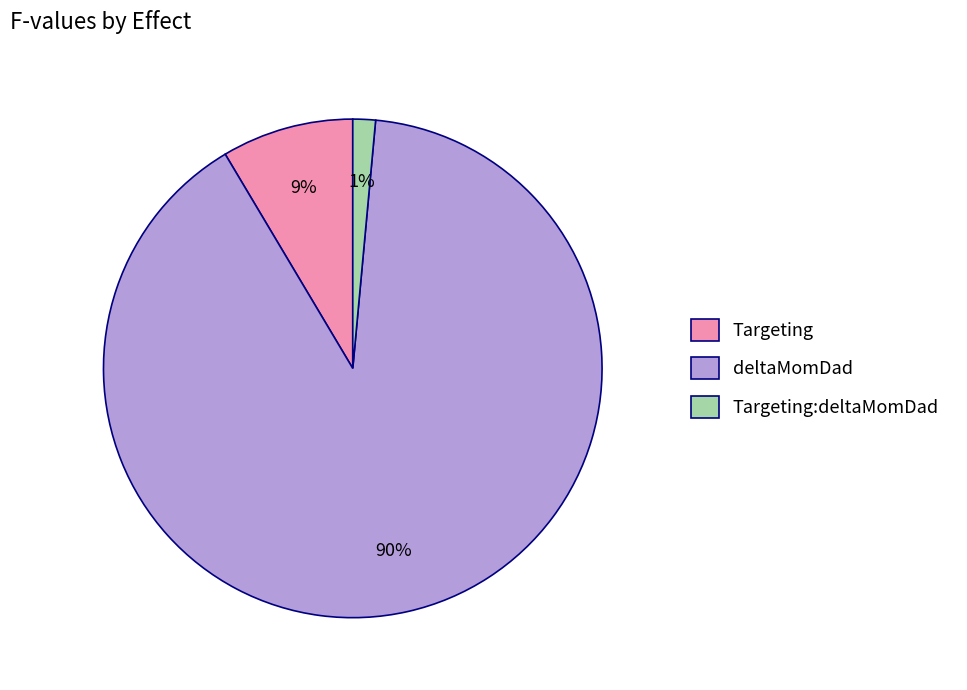

Which slice is the largest?

deltaMomDad